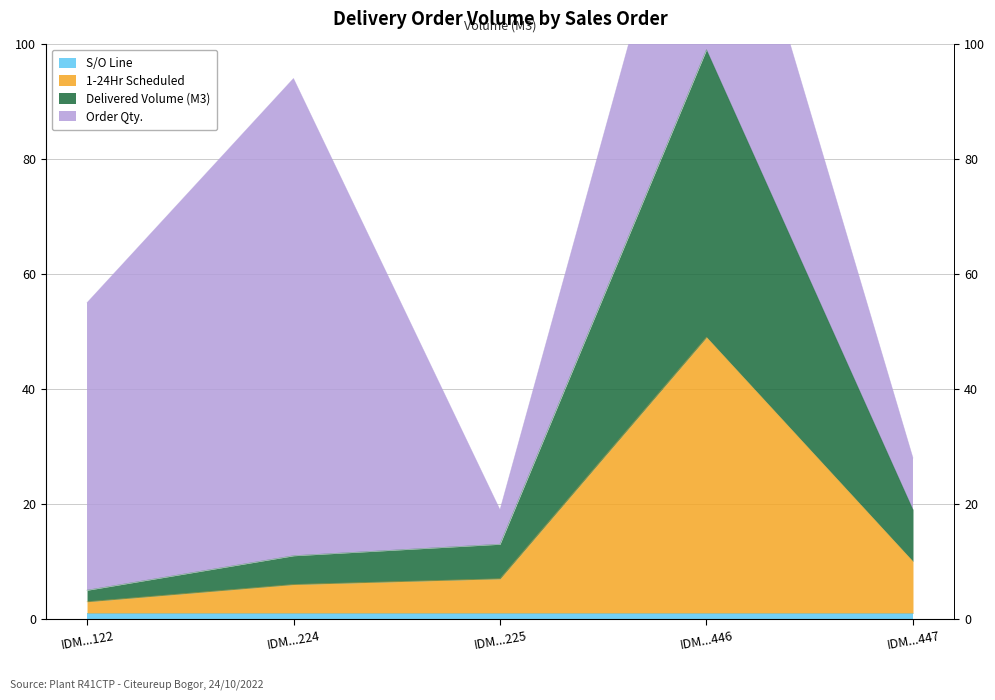

What is the difference between the Delivered / Order Volume (M3) values at IDM...447 and IDM...225?

6